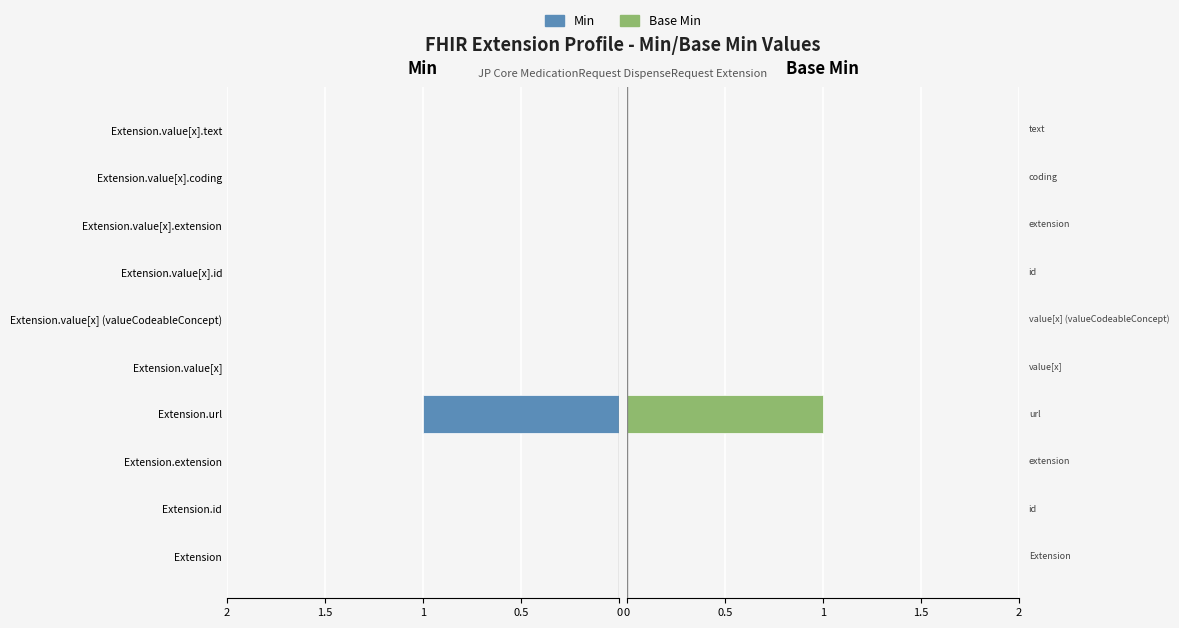

Reading right to left, list all the values displayed in this chart.

Min: 0	0	0	0	0	0	1	0	0	0
Base Min: 0	0	0	0	0	0	1	0	0	0